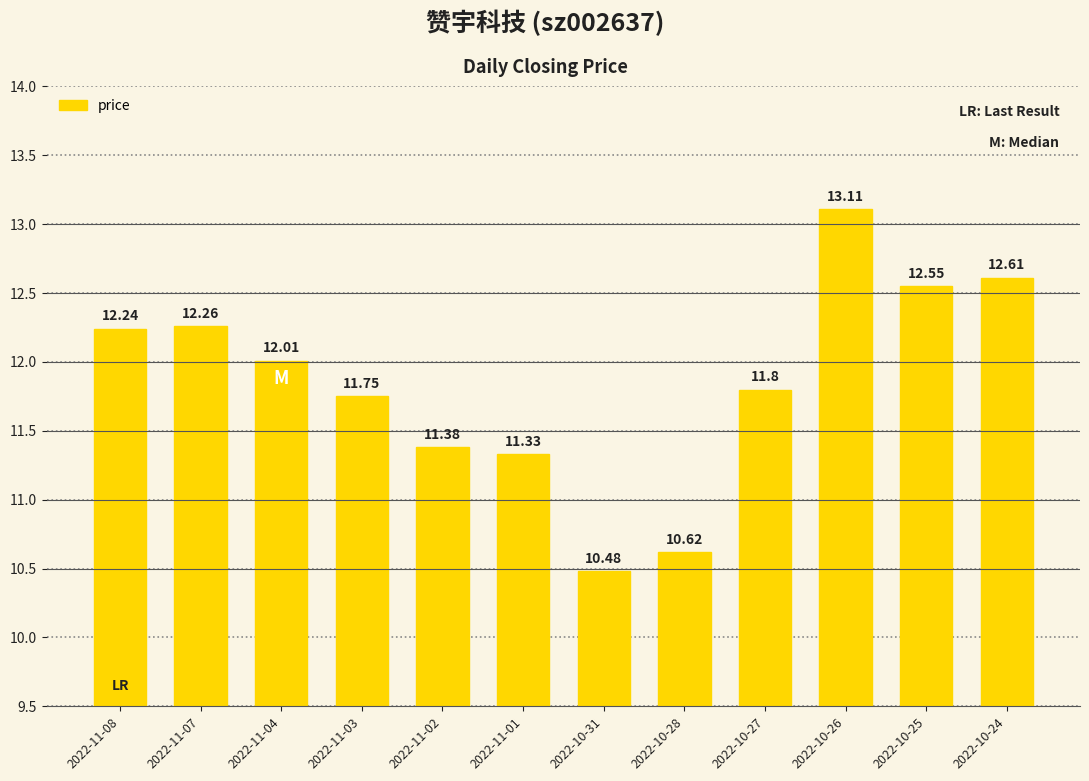

At which label is the value closest to 11?

2022-11-01